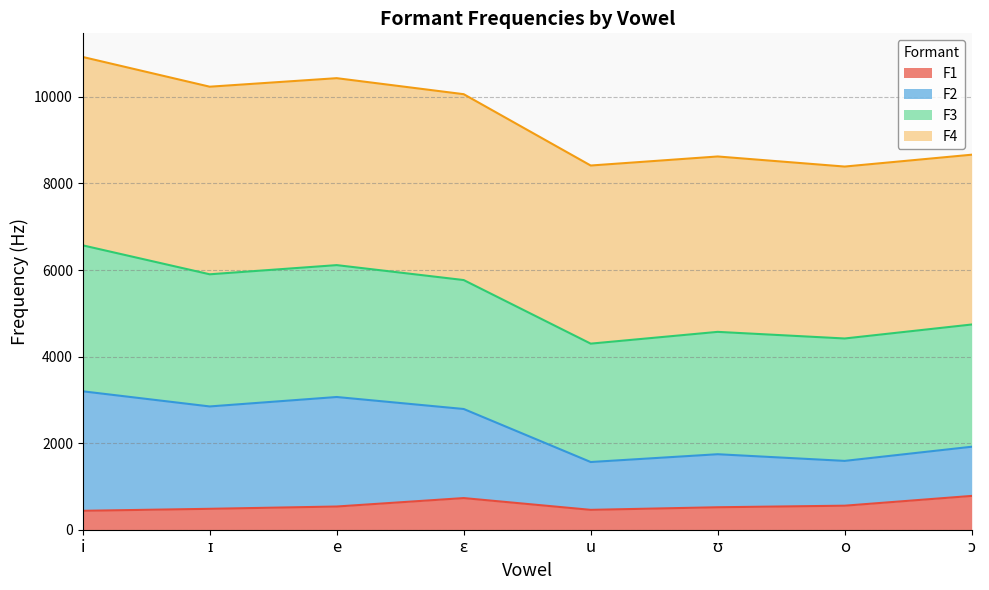

At how many categories does at least one series exceed 8694?

4